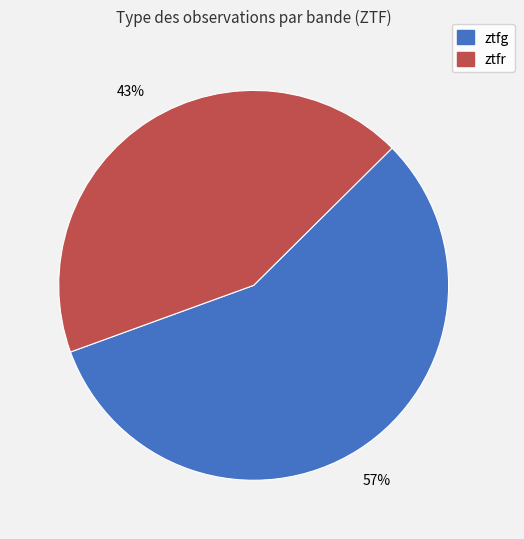

How many segments does this pie chart have?

2